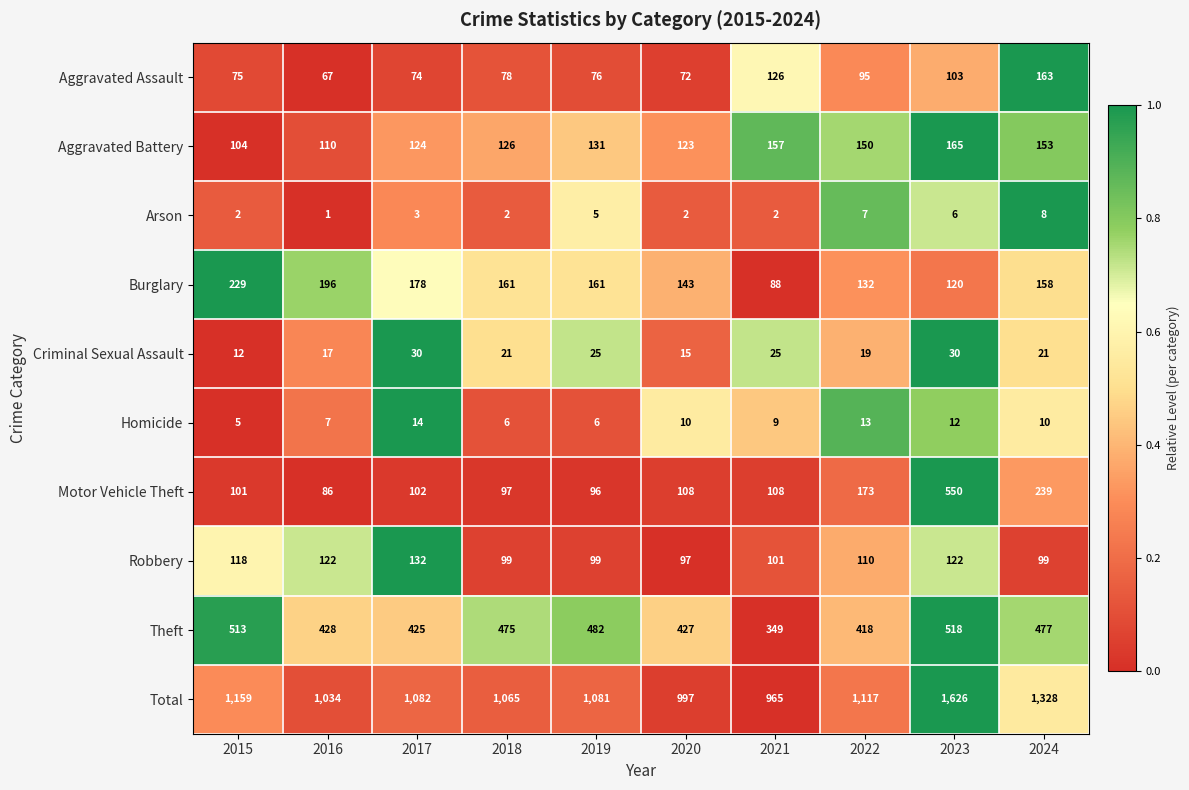

List the series in order of their peak value, lowest first.

Arson, Homicide, Criminal Sexual Assault, Robbery, Aggravated Assault, Aggravated Battery, Burglary, Theft, Motor Vehicle Theft, Total